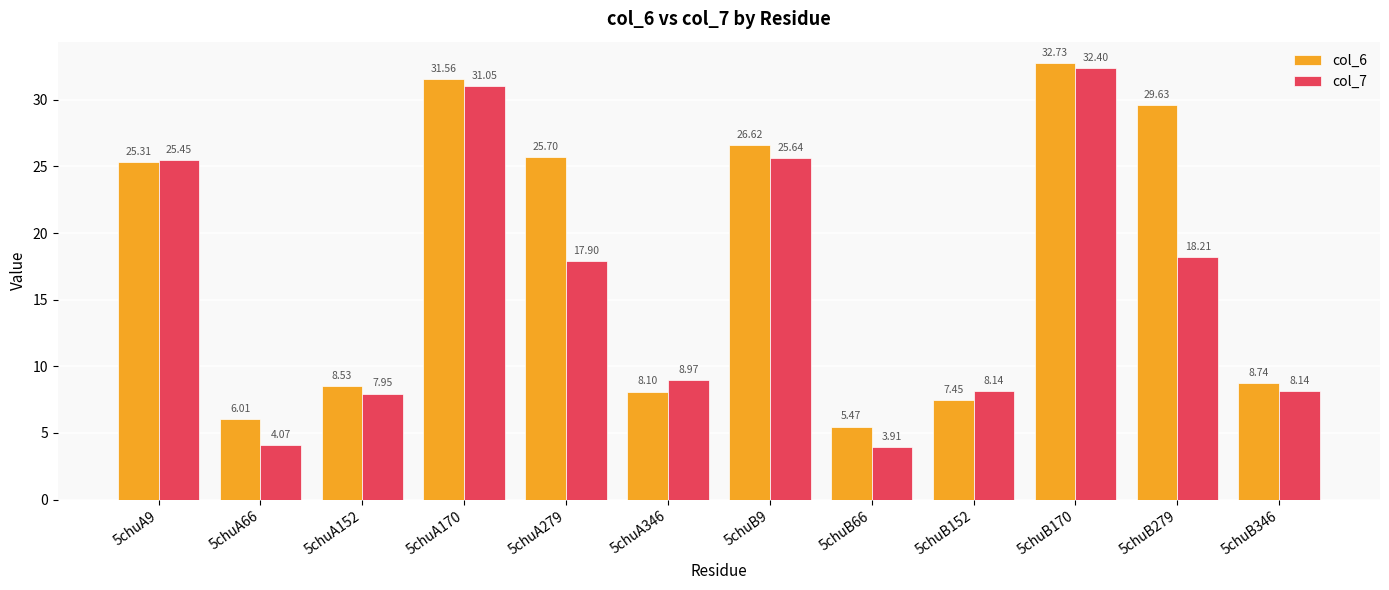

What is the value of the col_6 bar at the 1st from the left?

25.3